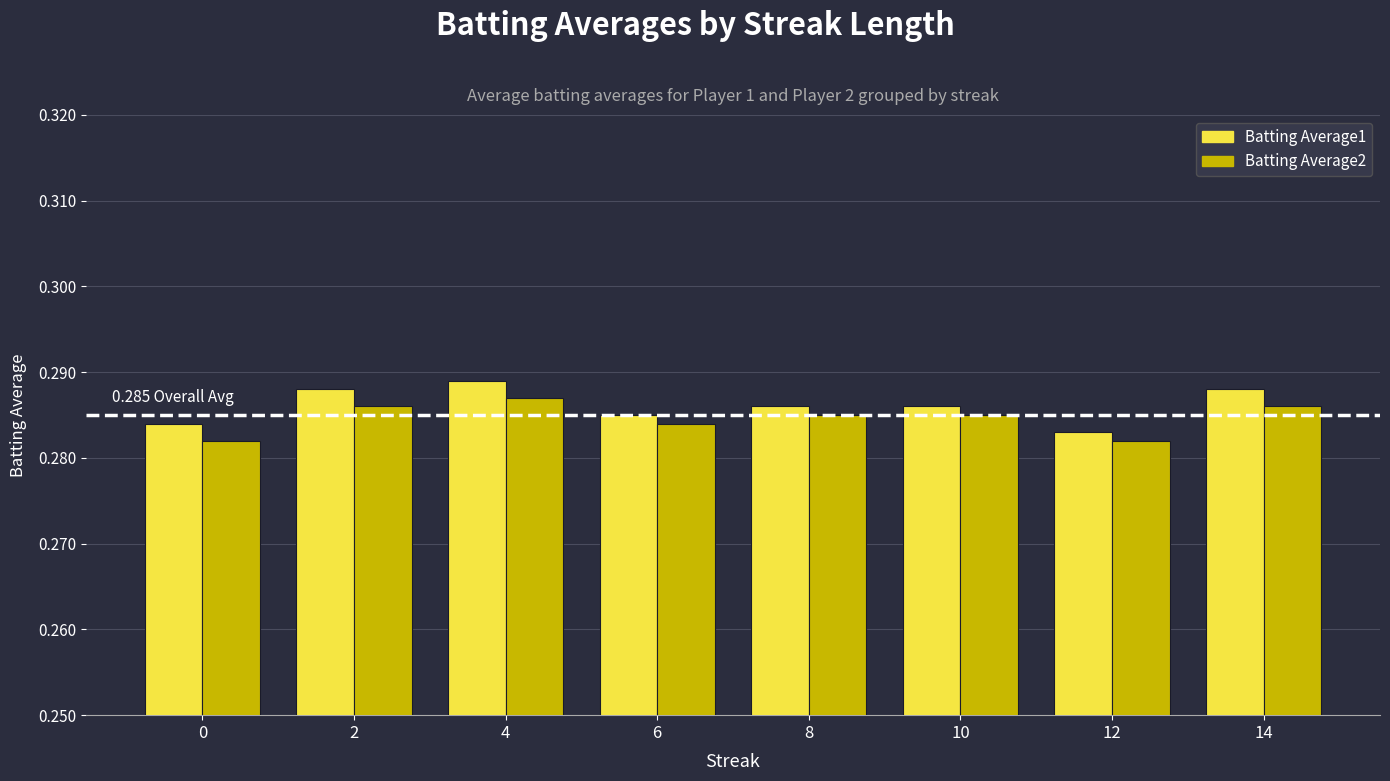

The Batting Average1 series shows 0.5 at 6. True or false?

False